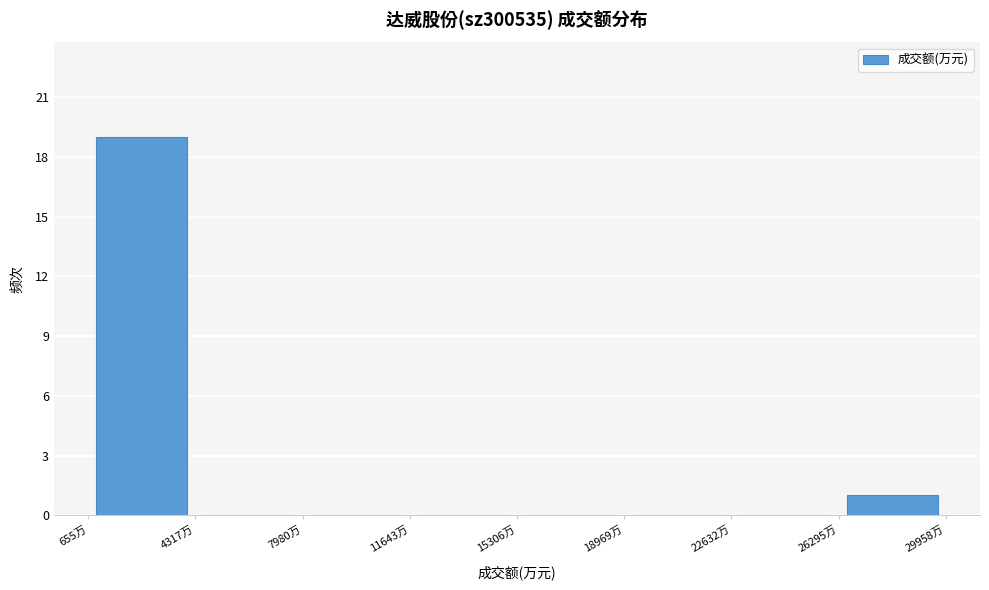

How tall is the bar that spans 26500 to 30000 on the x-axis? Neither the bar edges nor the heights are printed on the chart, so give them approximately, as read against the axes.

1